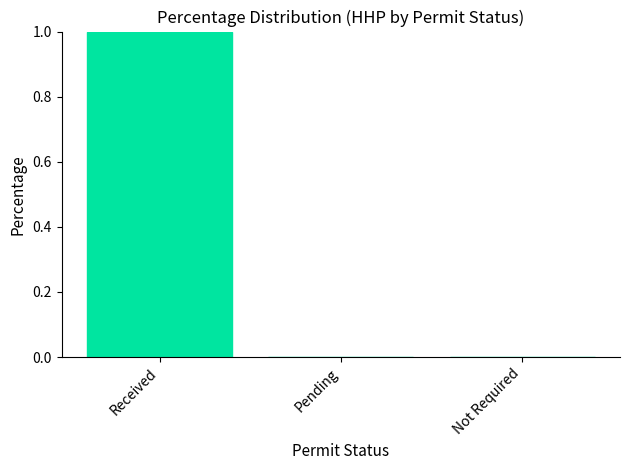

Between Pending and Received, which is larger?

Received